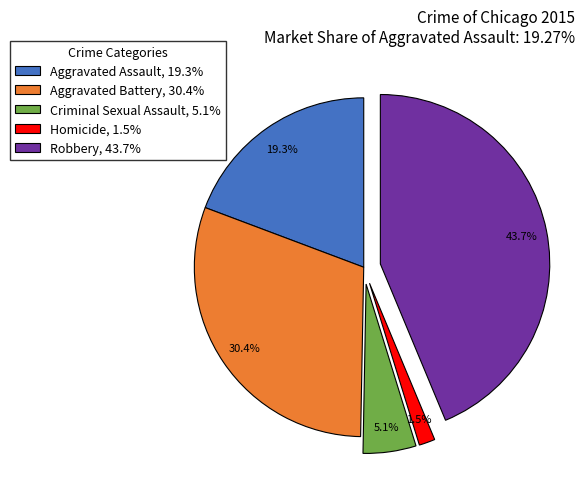

Does Robbery account for over 50% of the chart?

No